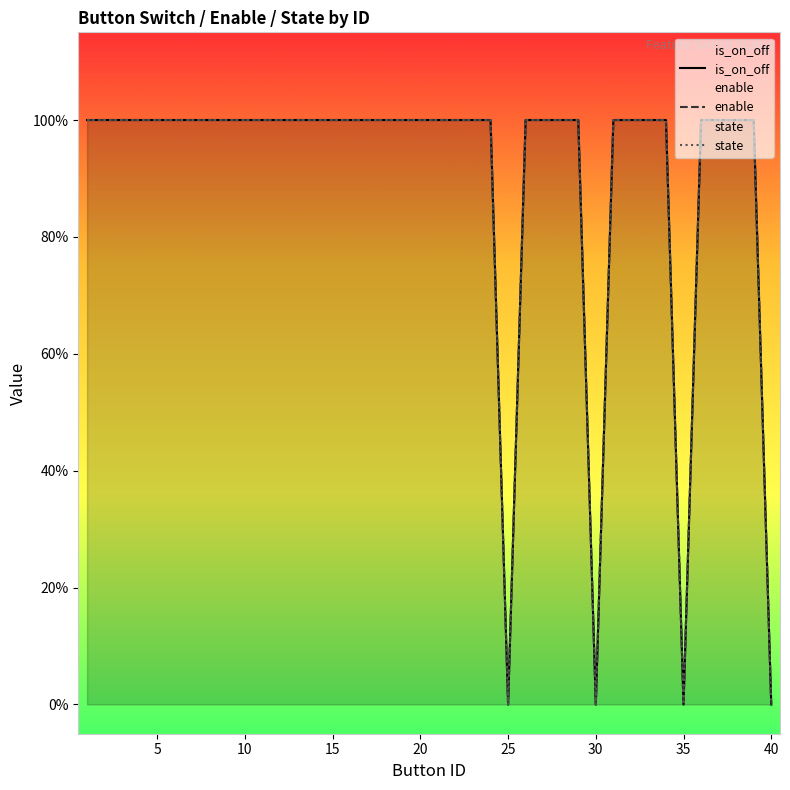

True or false: state and is_on_off cross at least once.

False